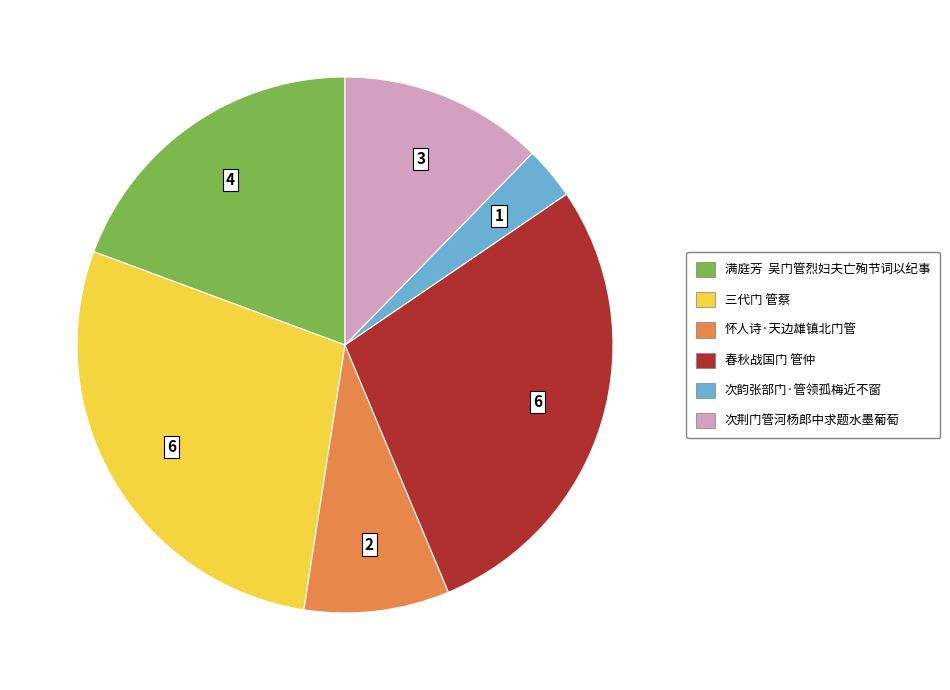

The 满庭芳 吴门管烈妇夫亡殉节词以纪事 slice represents 19% of the pie. True or false?

True